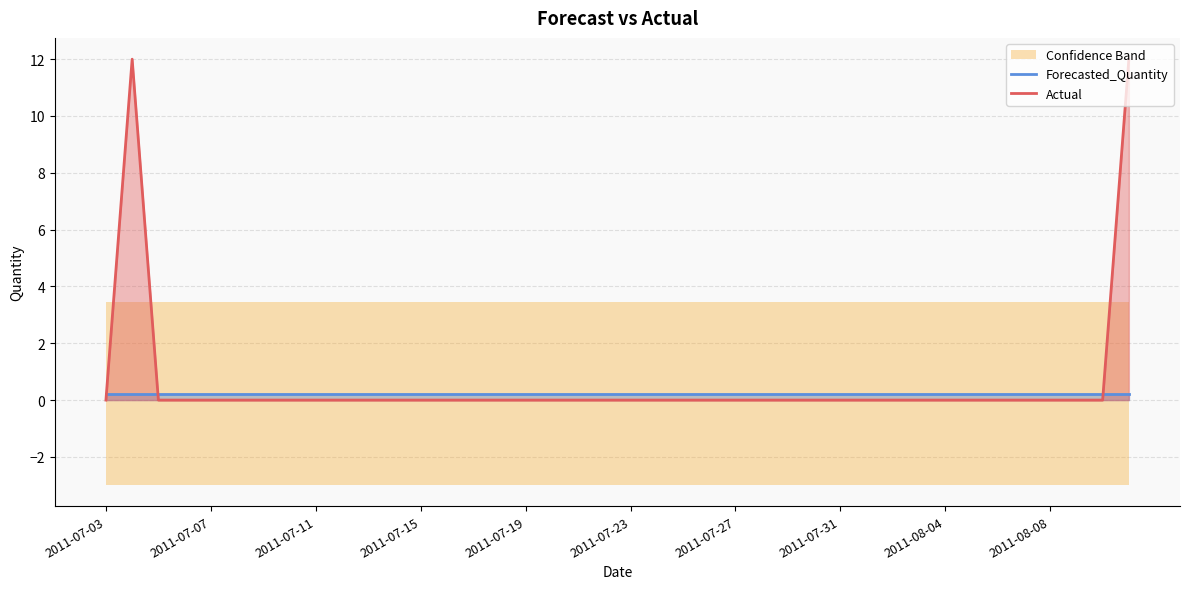

At how many categories does at least one series exceed 6?

2